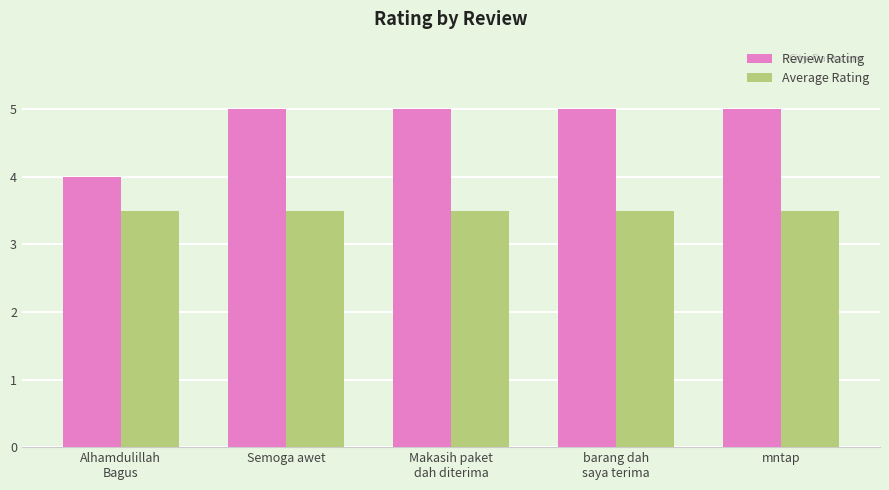

Does the chart contain stacked bars?

No